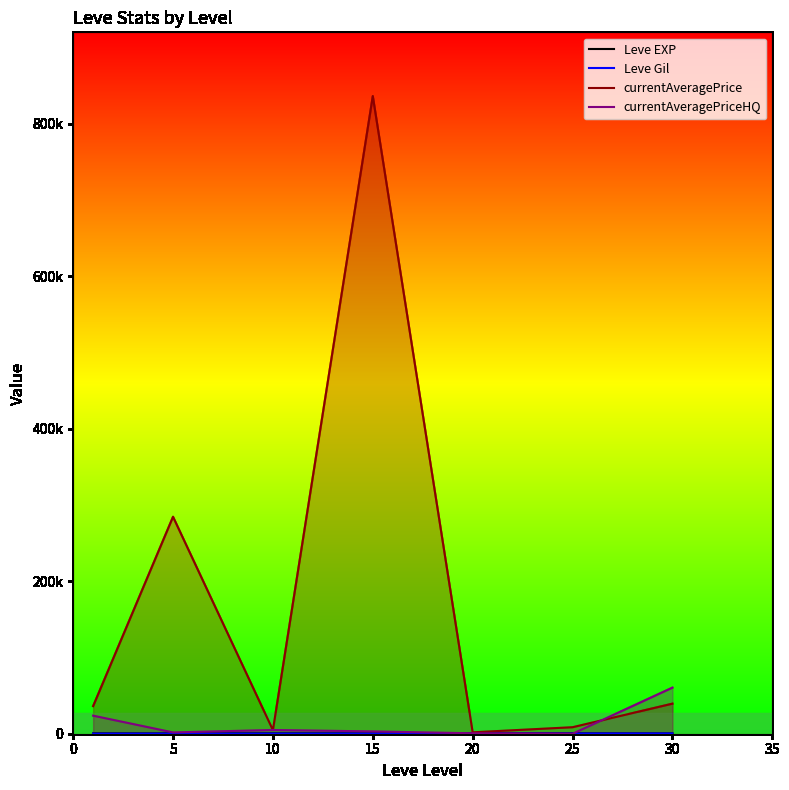

How many data points in currentAveragePriceHQ are less than 3035?

3